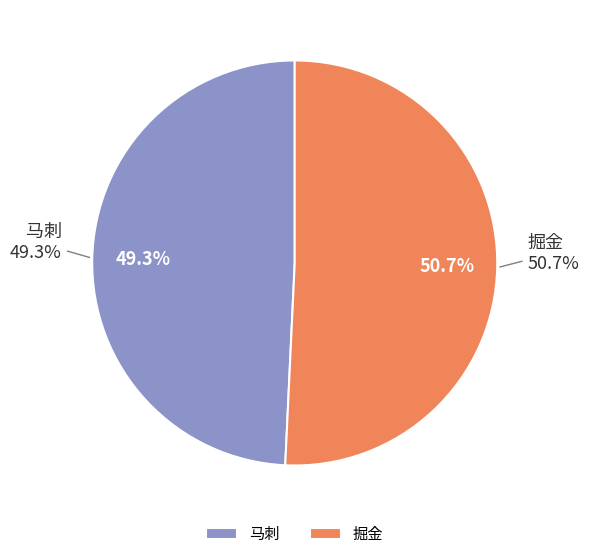

Which slice is the largest?

掘金